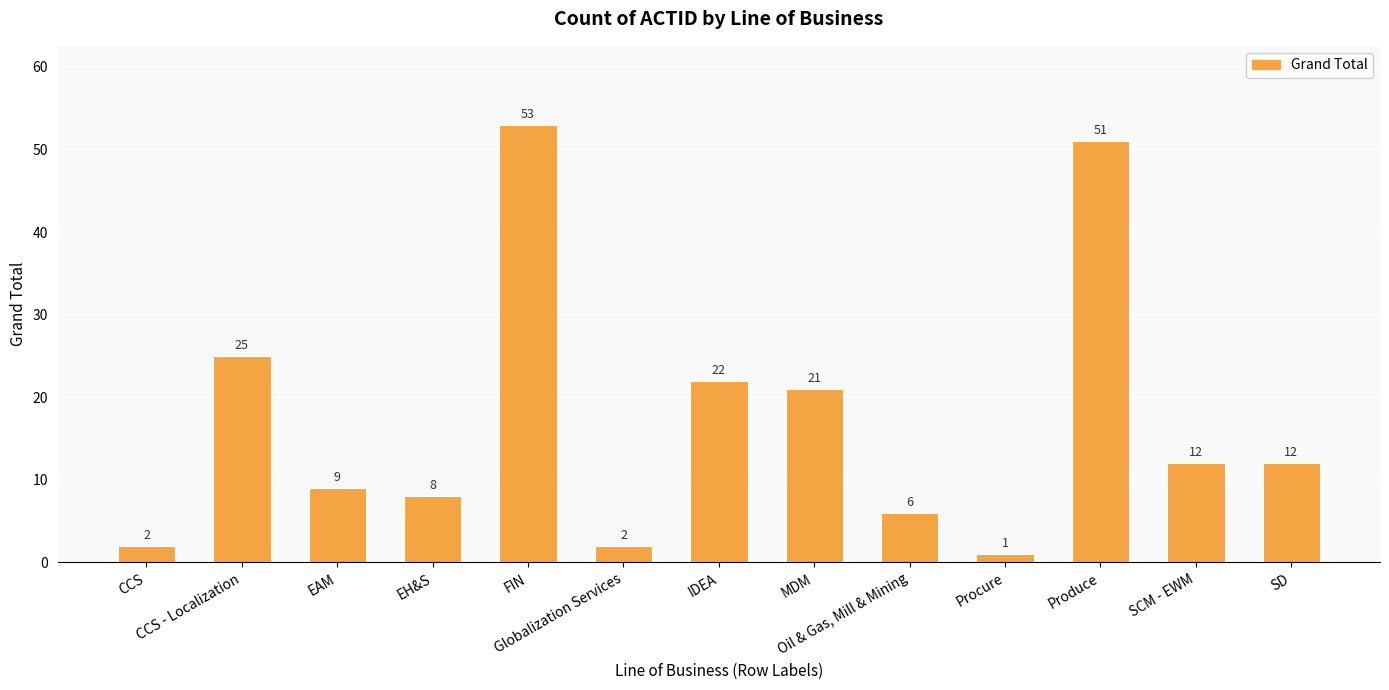

Reading left to right, what are all the values shown in this chart?

CCS=2	CCS - Localization=25	EAM=9	EH&S=8	FIN=53	Globalization Services=2	IDEA=22	MDM=21	Oil & Gas, Mill & Mining=6	Procure=1	Produce=51	SCM - EWM=12	SD=12